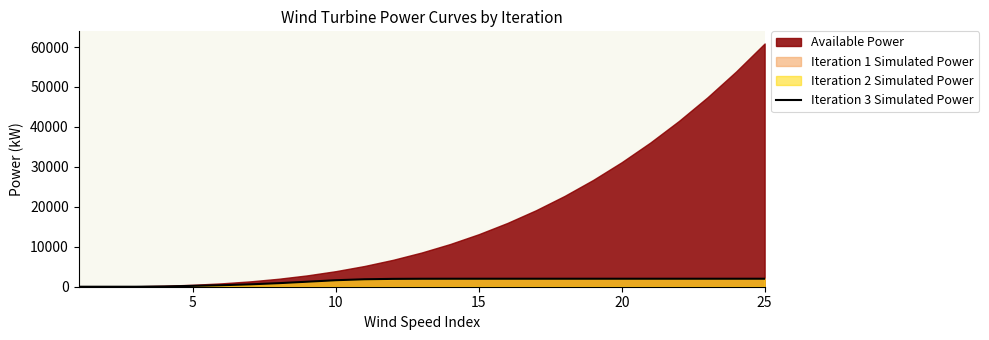

Is it true that the value at 15 is 642.3?

False